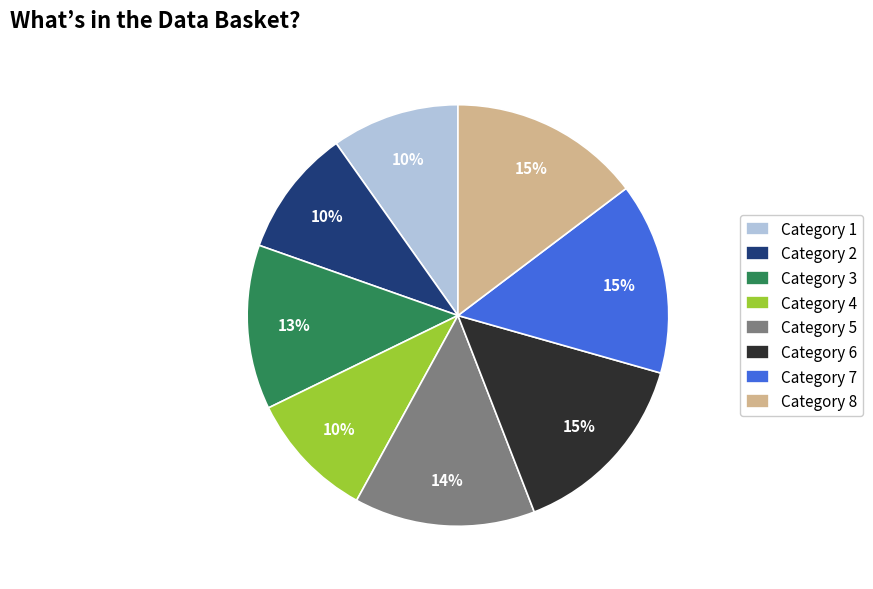

Count the number of slices in the pie.

8